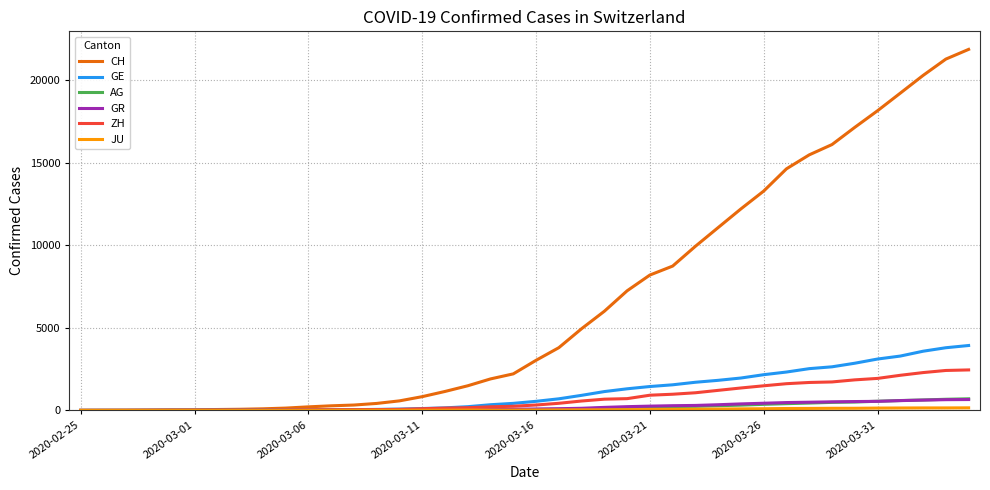

What is the maximum value for ZH?

2450